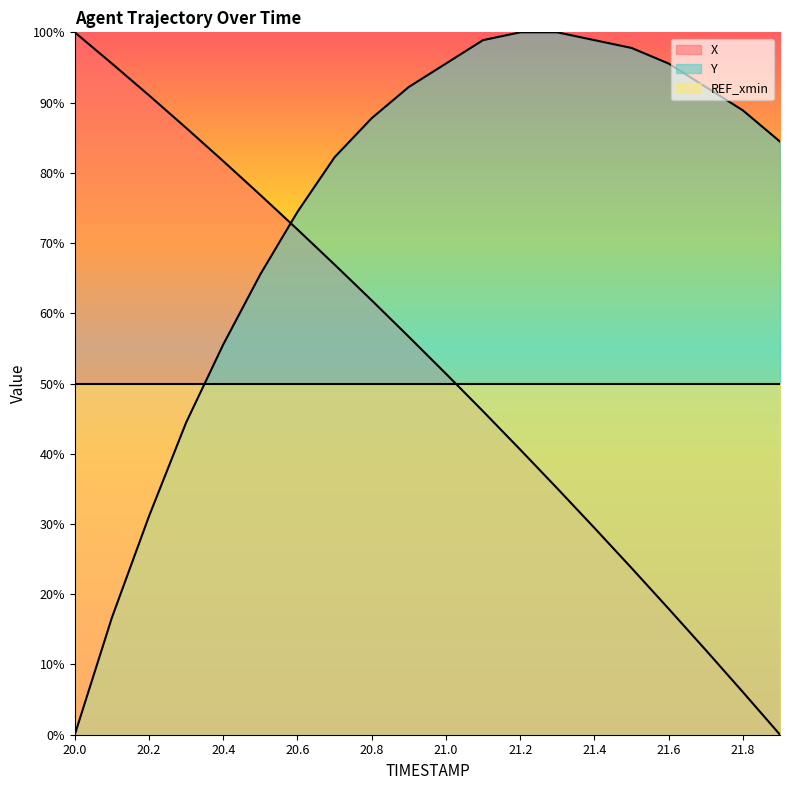

What are all the series names shown in the legend?

X, Y, REF_xmin